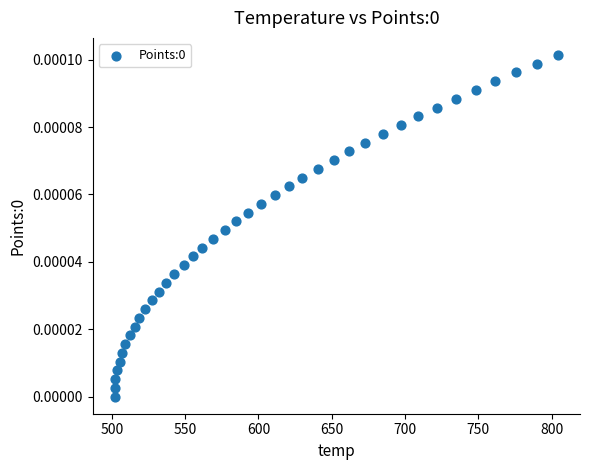

What is the range of X values (max minus min)?

302.3